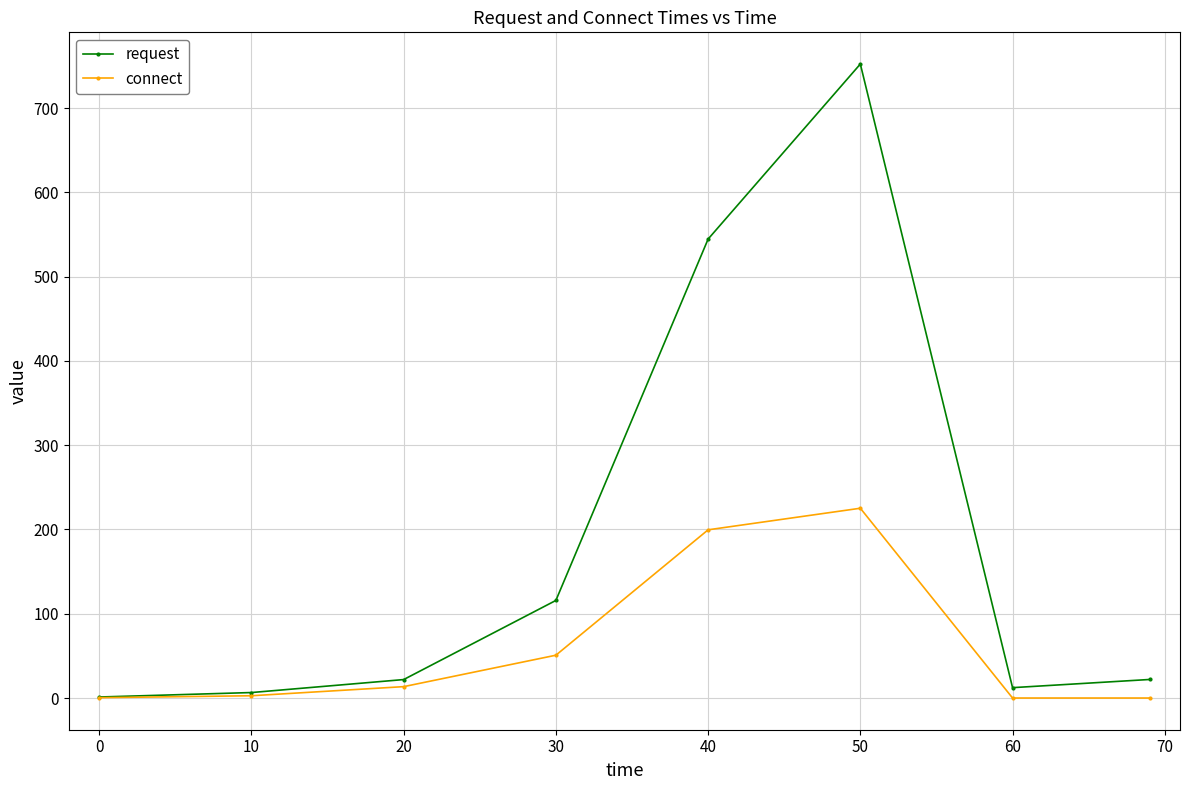

What is the difference between the maximum and minimum values in the connect series?

225.2